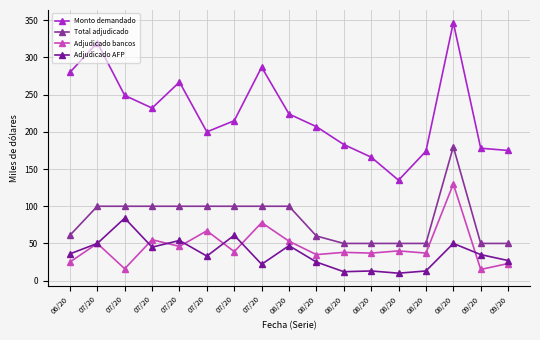

What is the difference between the maximum and minimum values in the Total adjudicado series?

130